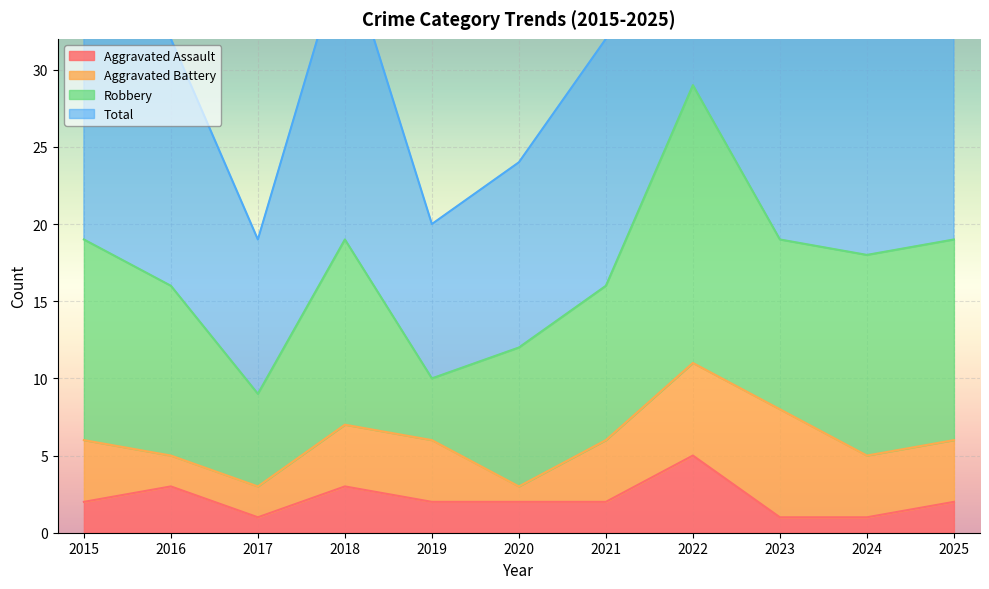

What is the difference between the highest and lowest values at 2024?

35